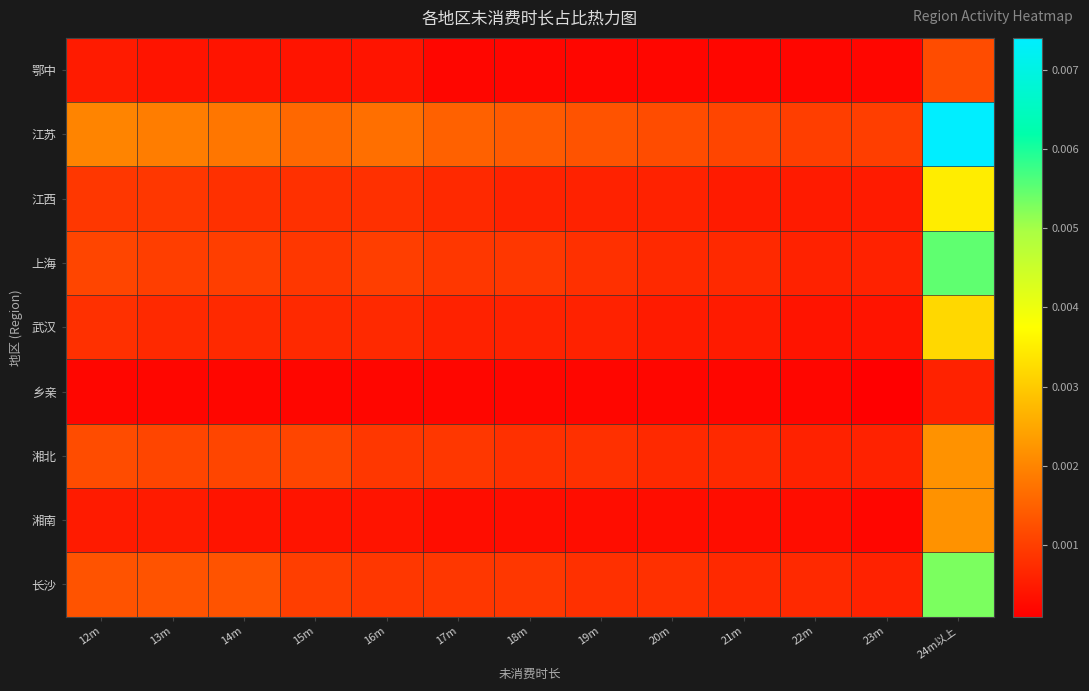

Rank the series by their maximum value, from lowest to highest.

乡亲, 鄂中, 湘北, 湘南, 武汉, 江西, 长沙, 上海, 江苏